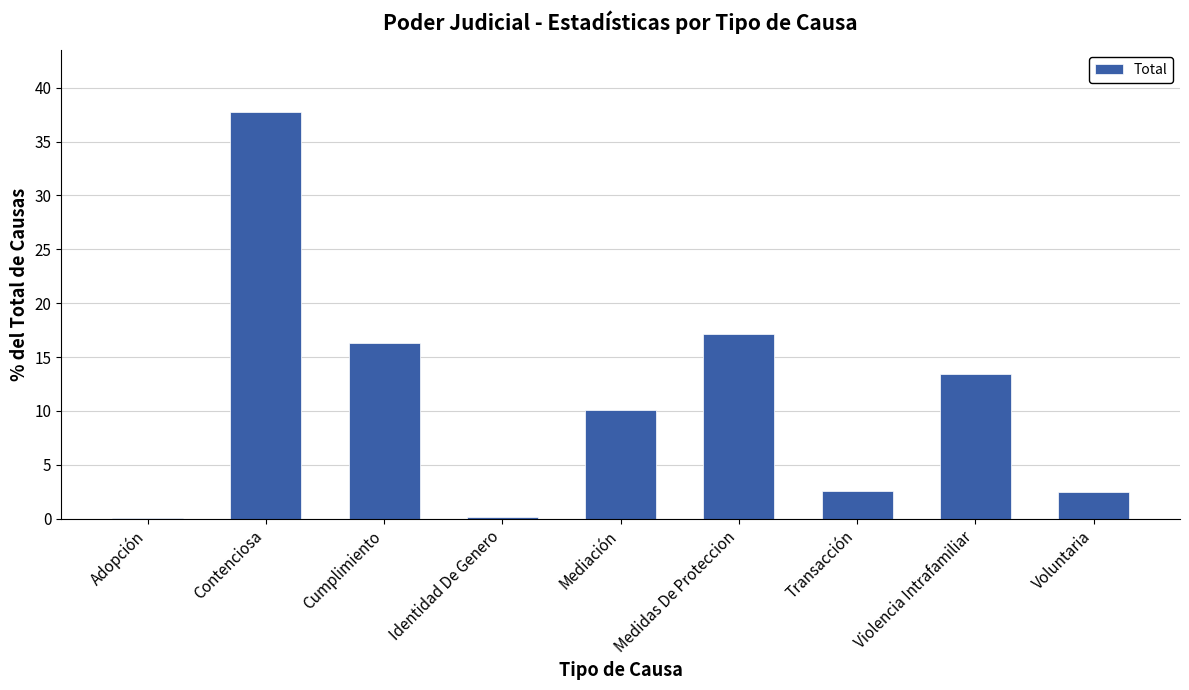

The chart shows a value of 10.1 at Mediación. True or false?

True